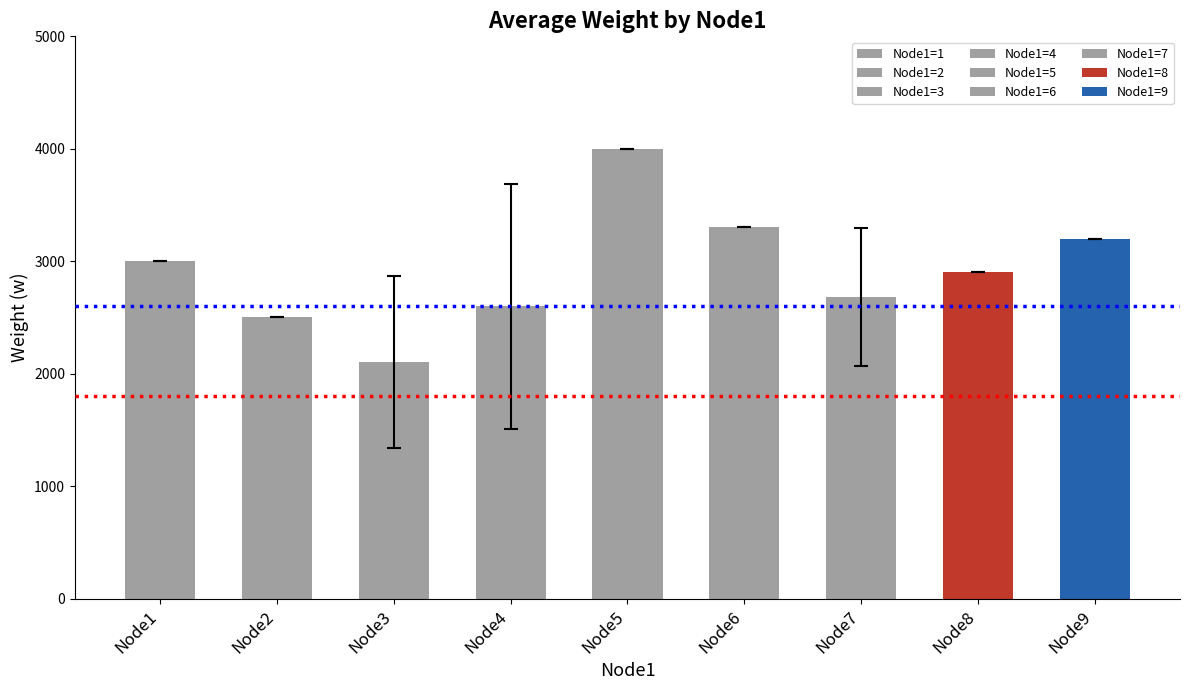

What is the maximum value shown in the chart?

4000